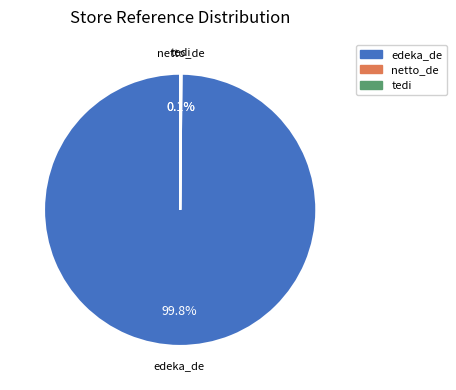

What is the largest slice in the pie chart?

edeka_de